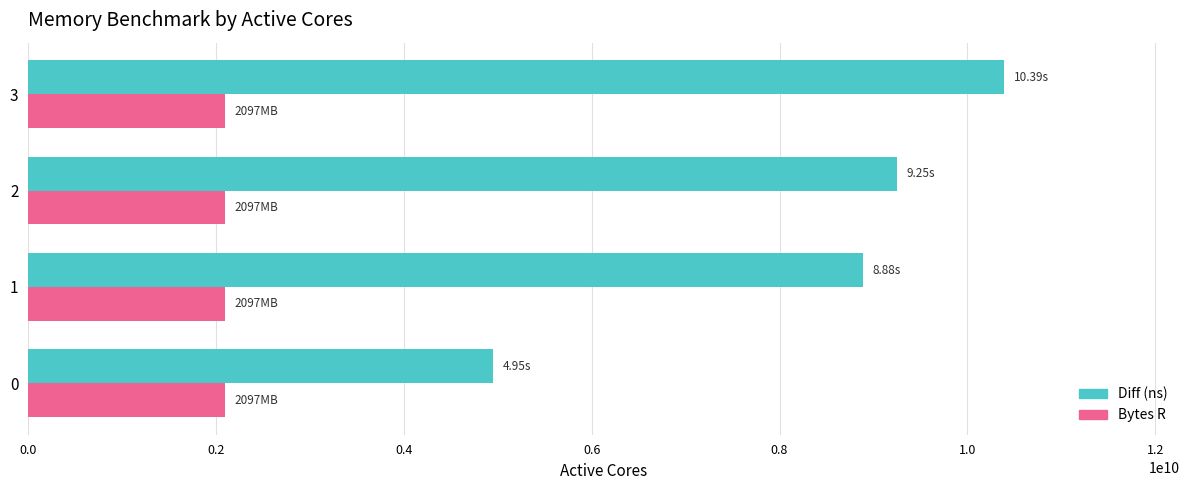

What are all the series names shown in the legend?

Diff (ns), Bytes R